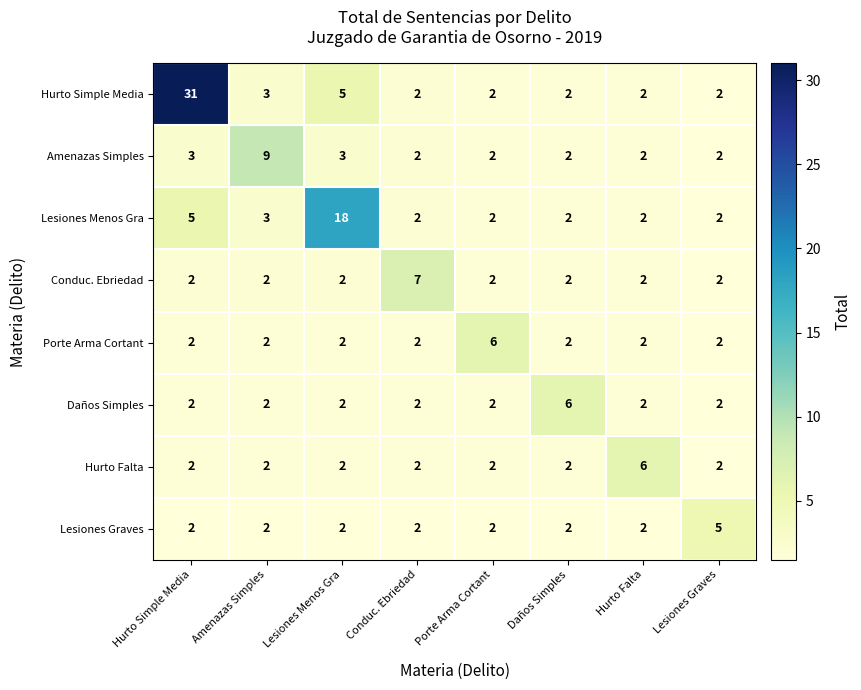

What is the sum of the Conduc. Ebriedad values at Daños Simples and Conduc. Ebriedad?

9